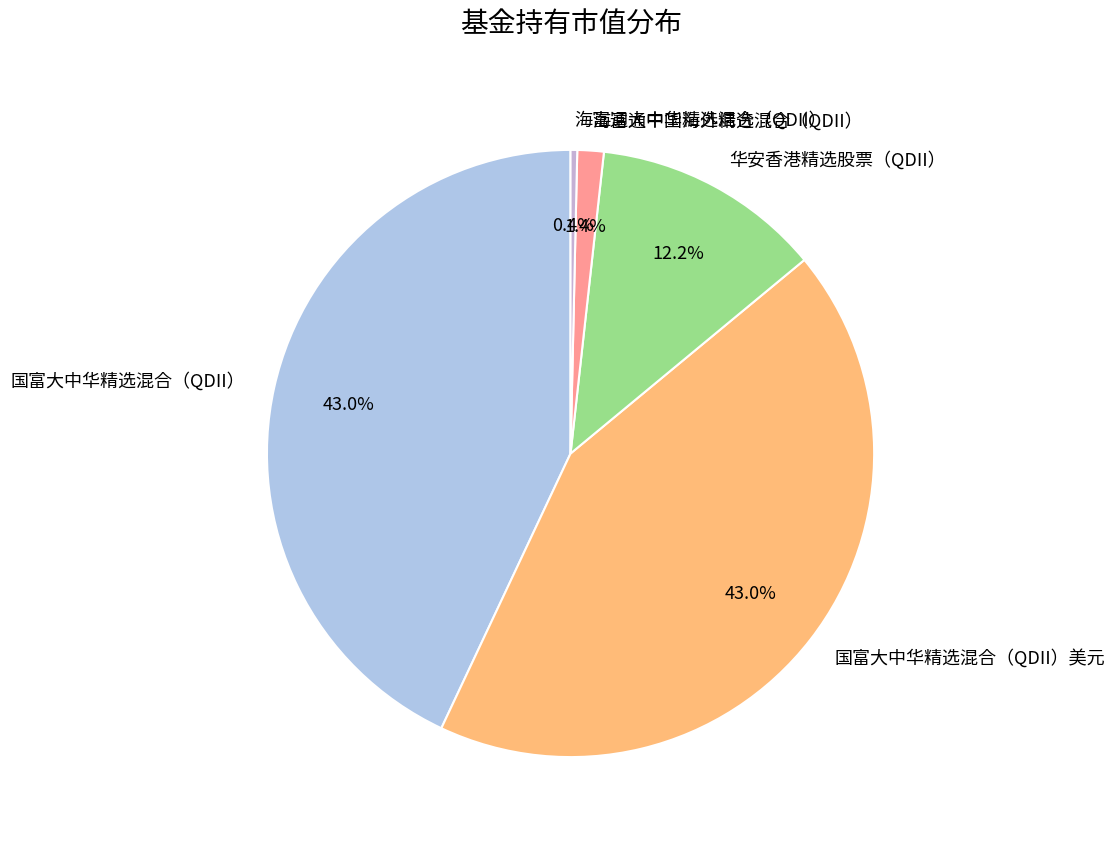

Is the sum of 华安香港精选股票（QDII） and 海富通大中华精选混合（QDII） greater than half?

No